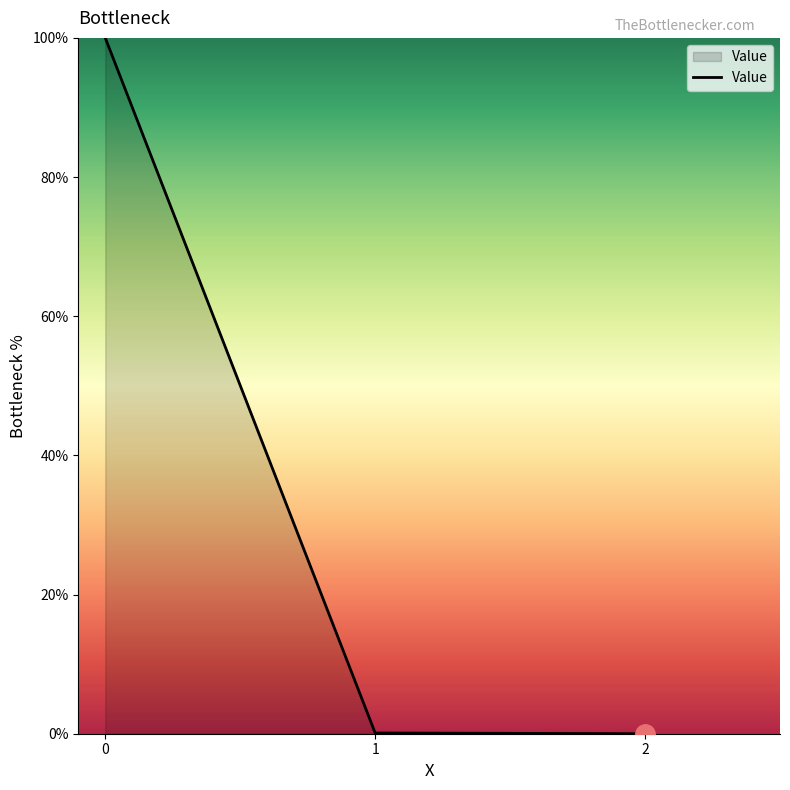

The value at 2 is 0.0. True or false?

True